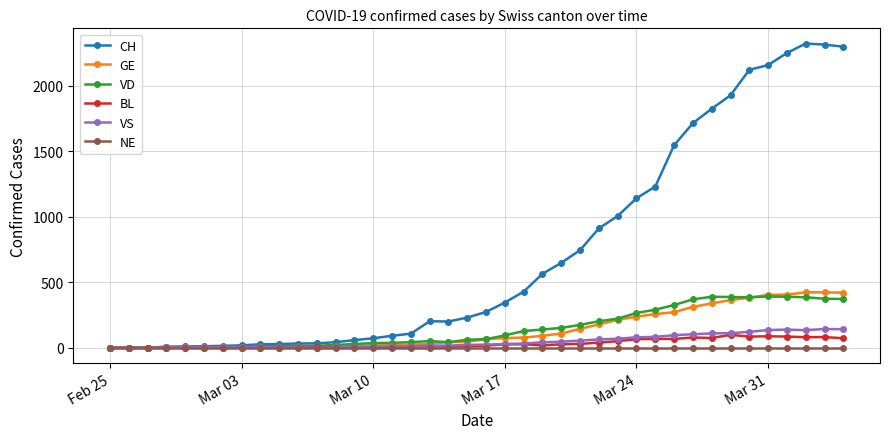

Does the chart display data point markers on the line(s)?

Yes